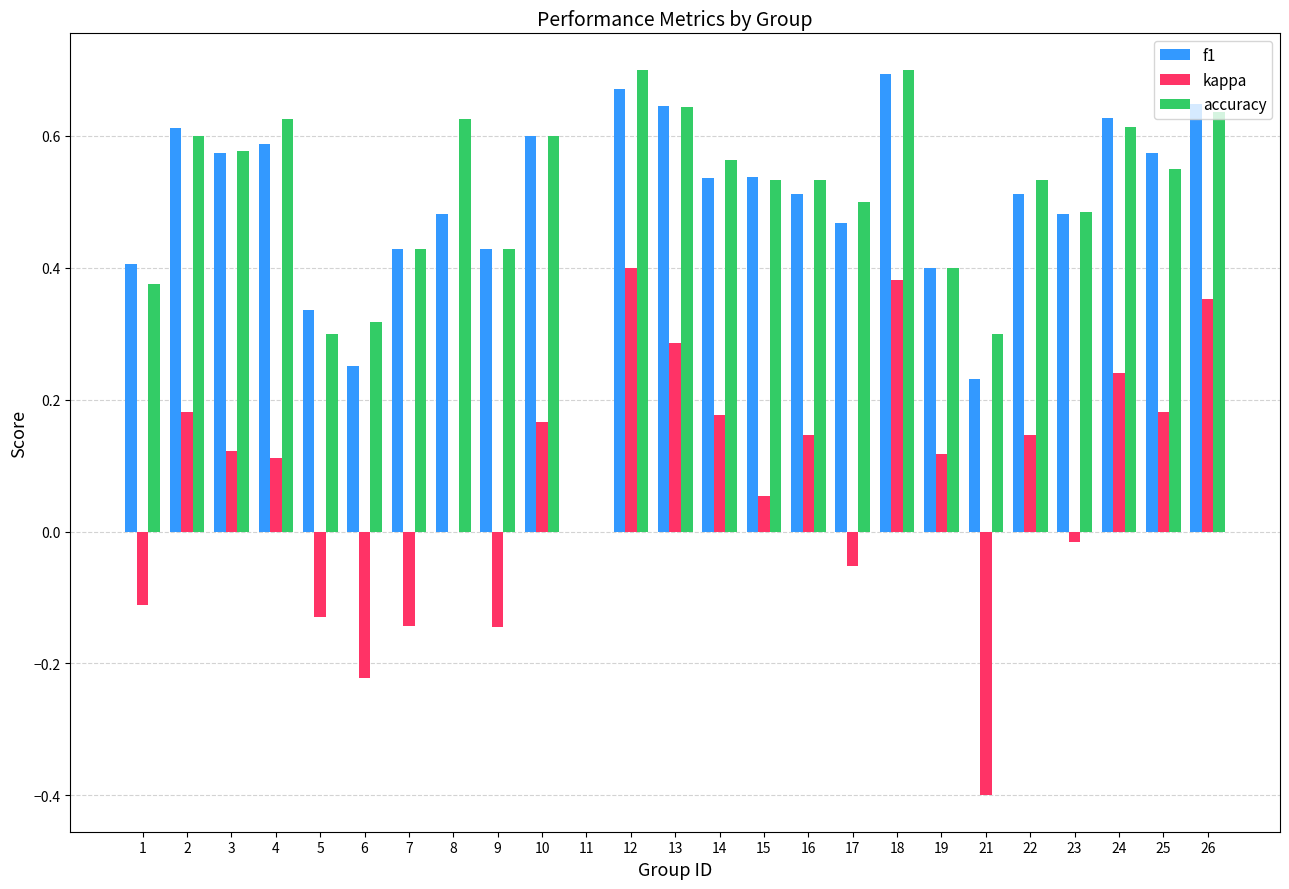

The value of kappa at 1 is -0.2. True or false?

False